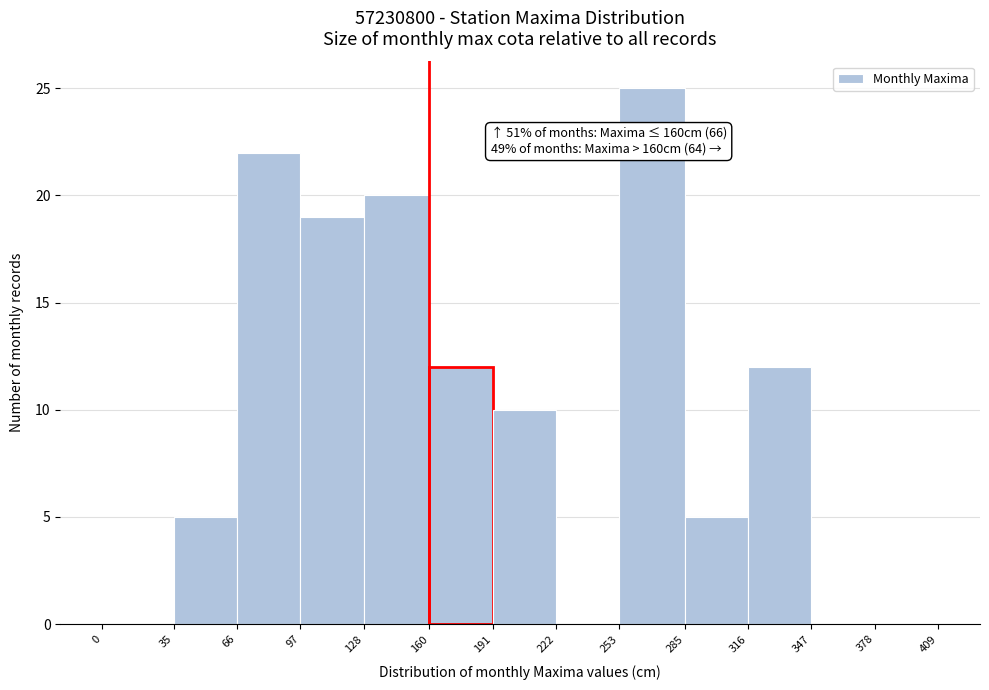

Over which range of the x-axis is the bar tallest?

253 to 285